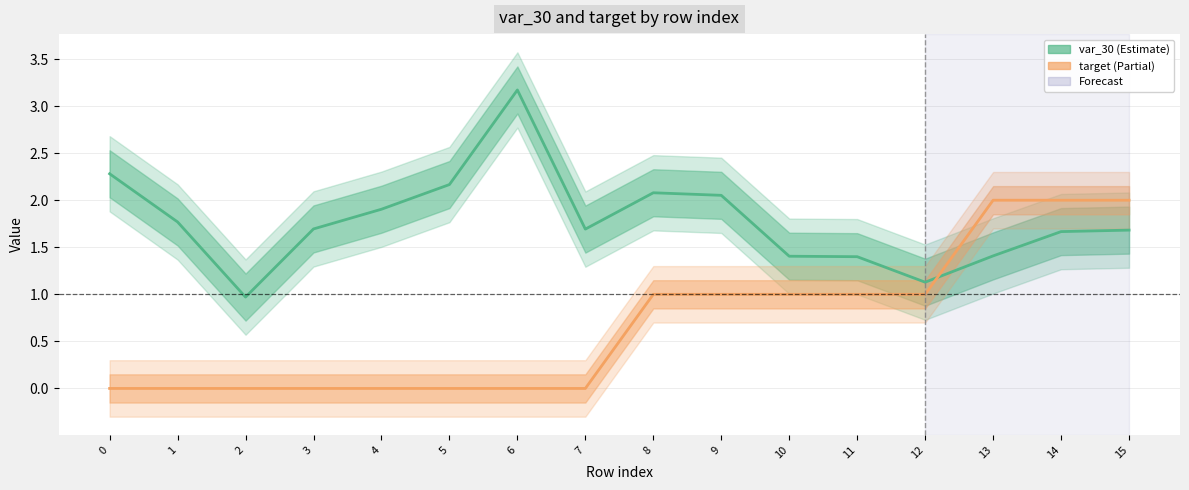

Reading left to right, transcribe all the data shown in this chart.

var_30: 2.3	1.8	1.0	1.7	1.9	2.2	3.2	1.7	2.1	2.1	1.4	1.4	1.1	1.4	1.7	1.7
target: 0.0	0.0	0.0	0.0	0.0	0.0	0.0	0.0	1.0	1.0	1.0	1.0	1.0	2.0	2.0	2.0